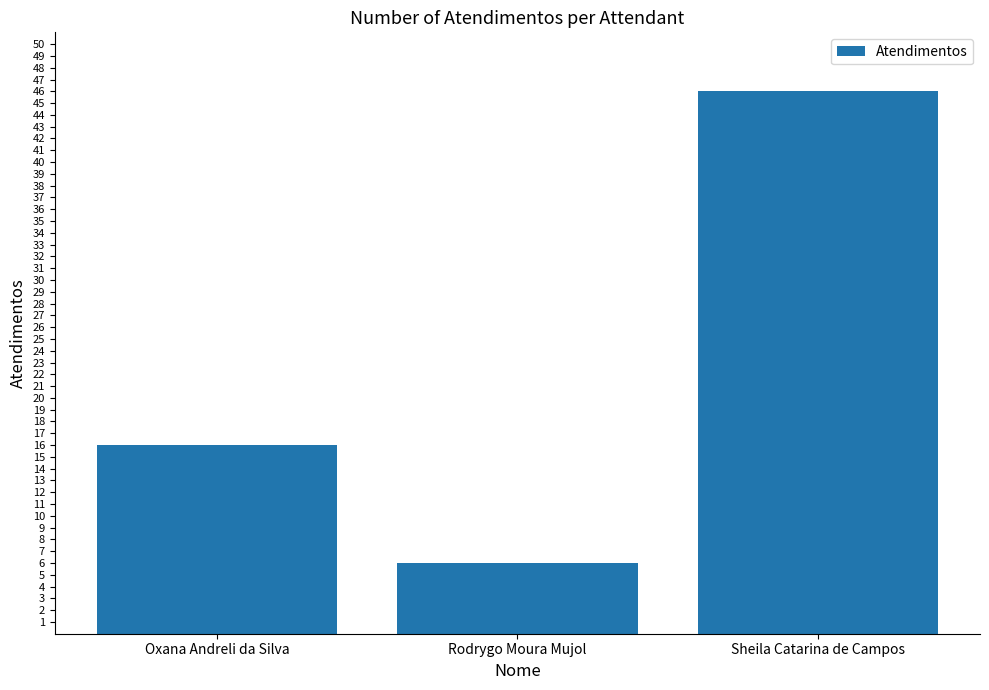

What is the approximate value at Oxana Andreli da Silva, to the nearest 5?

15